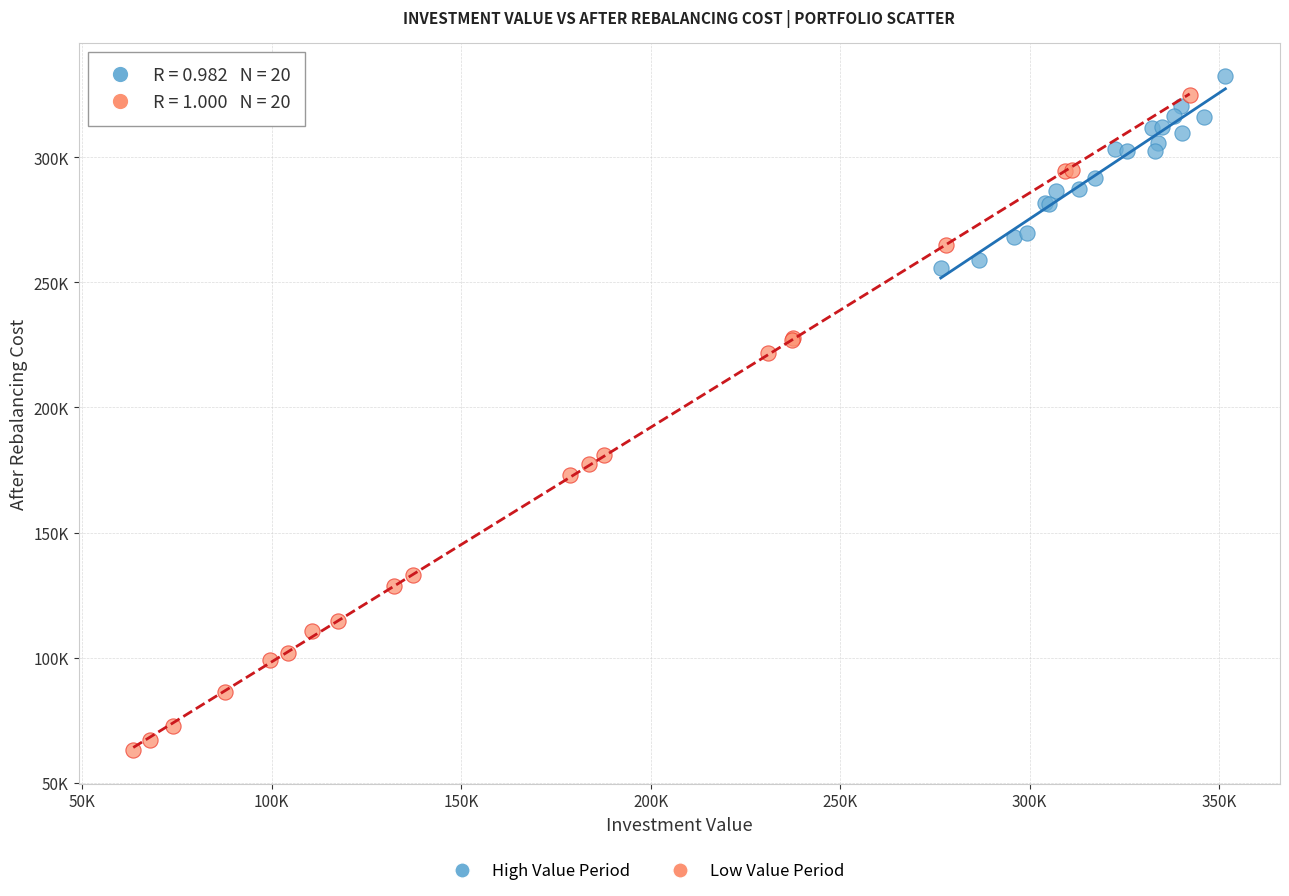

Which series reaches the minimum Y coordinate?

Low Value Period